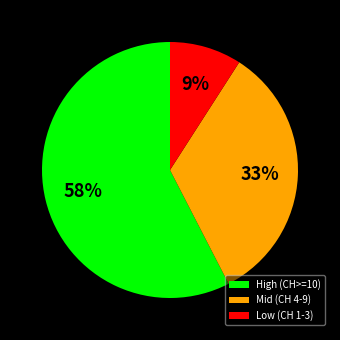

Is it true that Low (CH 1-3) is 9% of the pie?

True